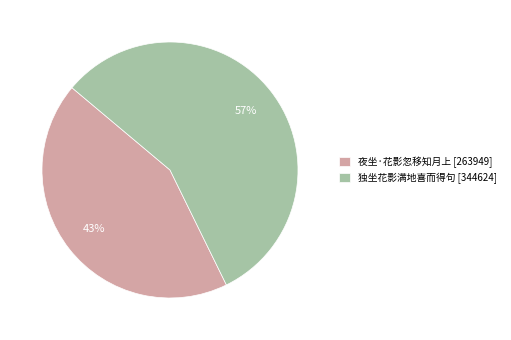

To the nearest percent, what portion does 独坐花影满地喜而得句 represent?

57%